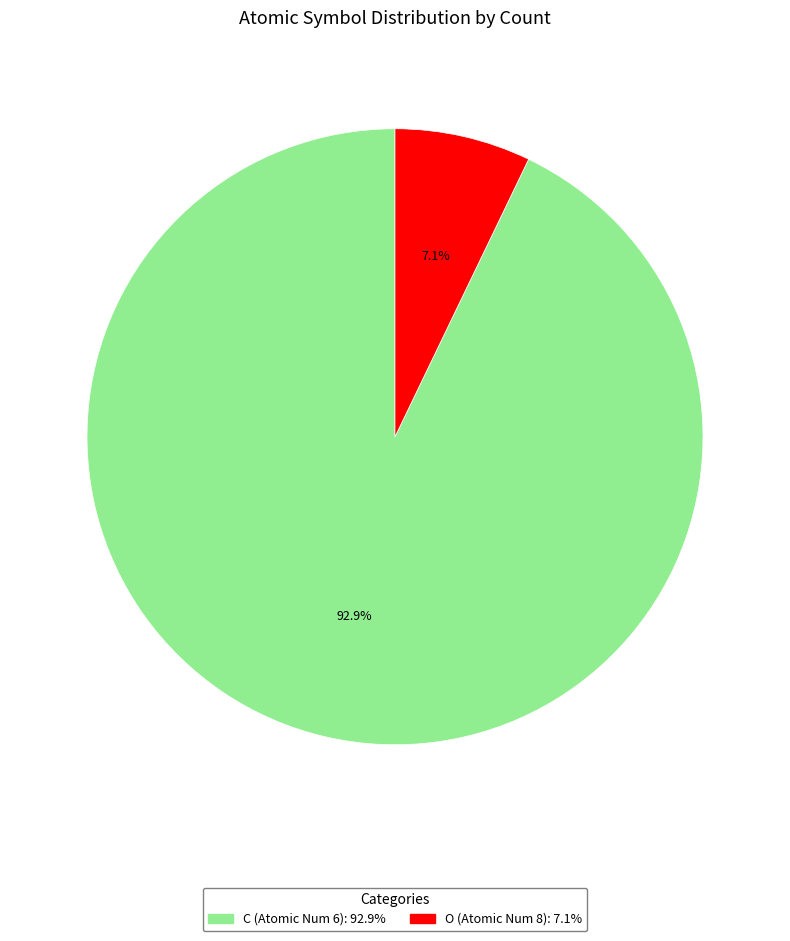

To the nearest percent, what portion does O (Atomic Num 8) represent?

7%